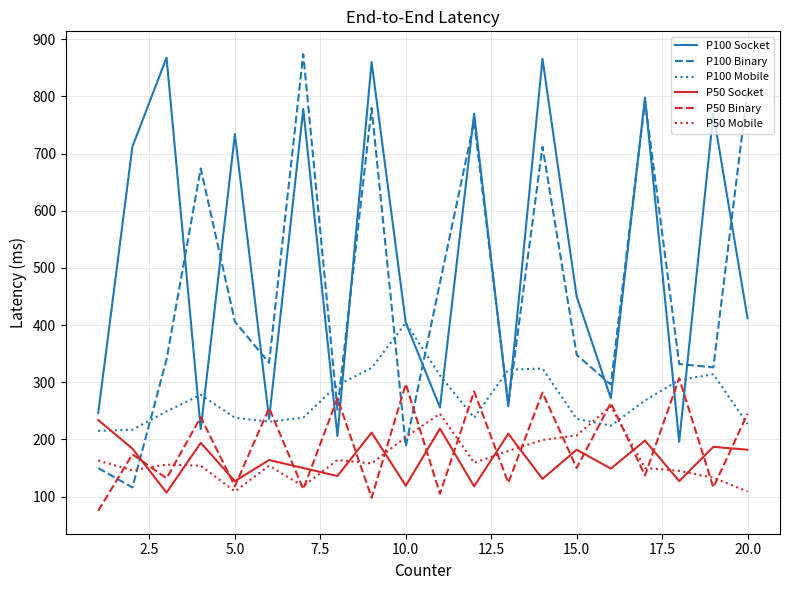

What is the difference between the second highest and minimum values in the P50 Mobile series?

136